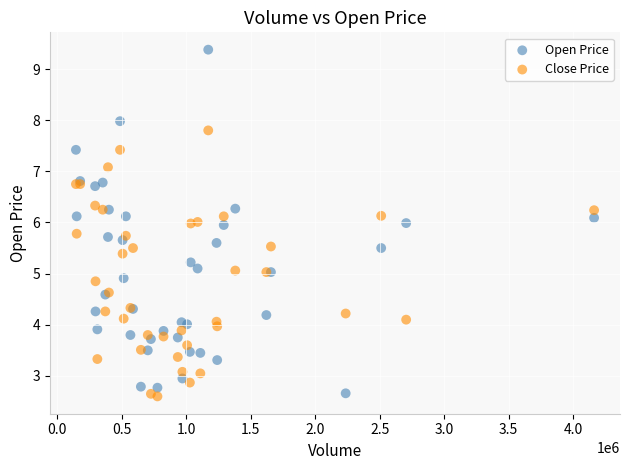

What is the X range (max minus min) for the scatter plot?

4016700.0